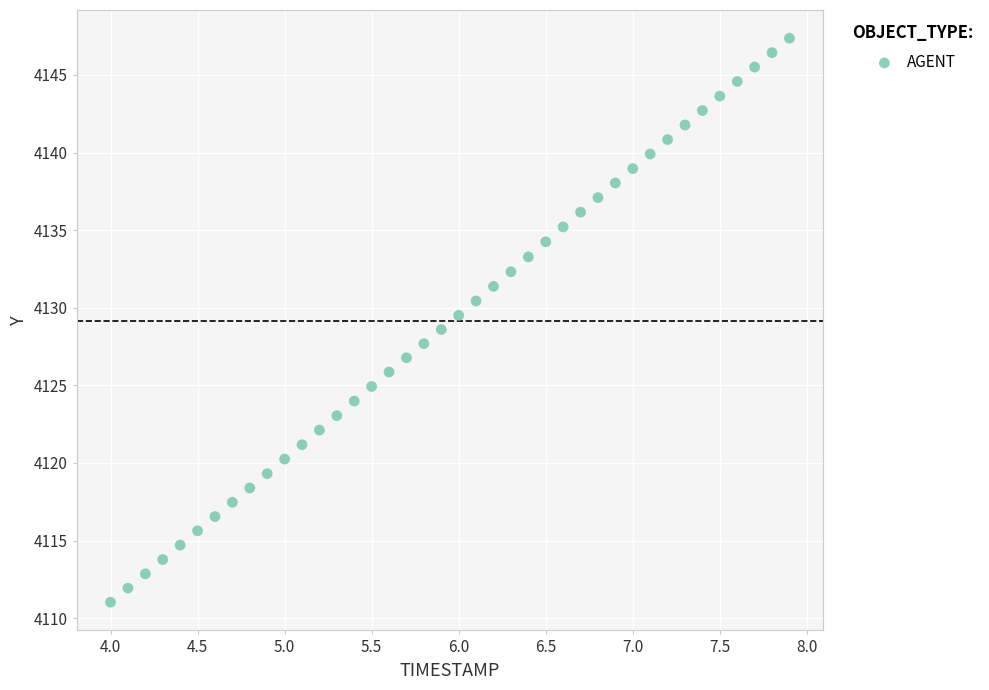

What is the range of Y values (max minus min)?

36.3